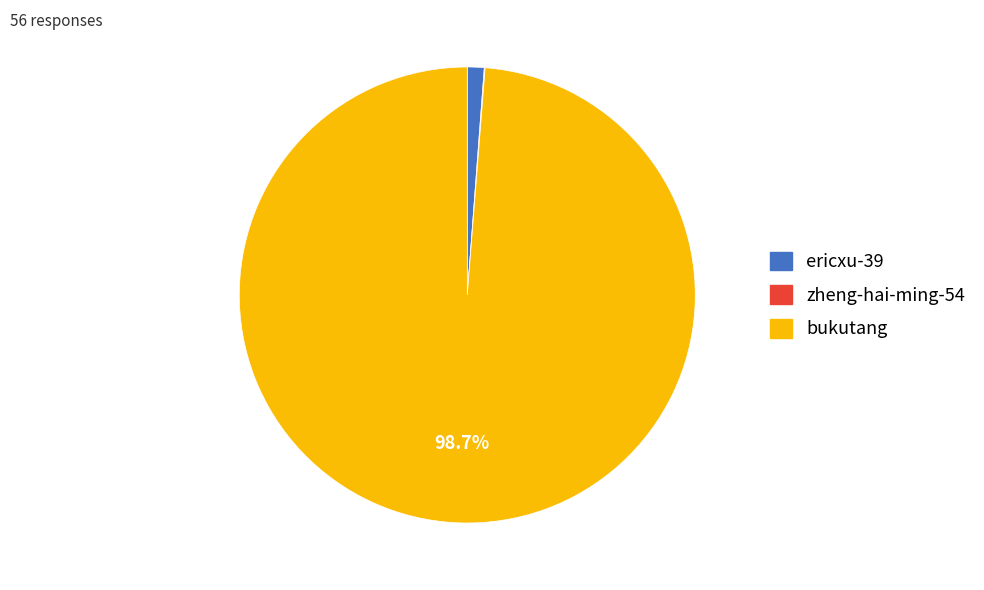

Which slice is the largest?

bukutang